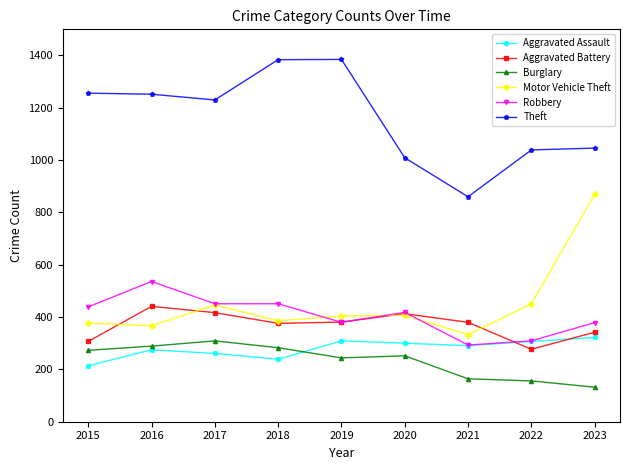

Which series has the largest total across all categories?

Theft